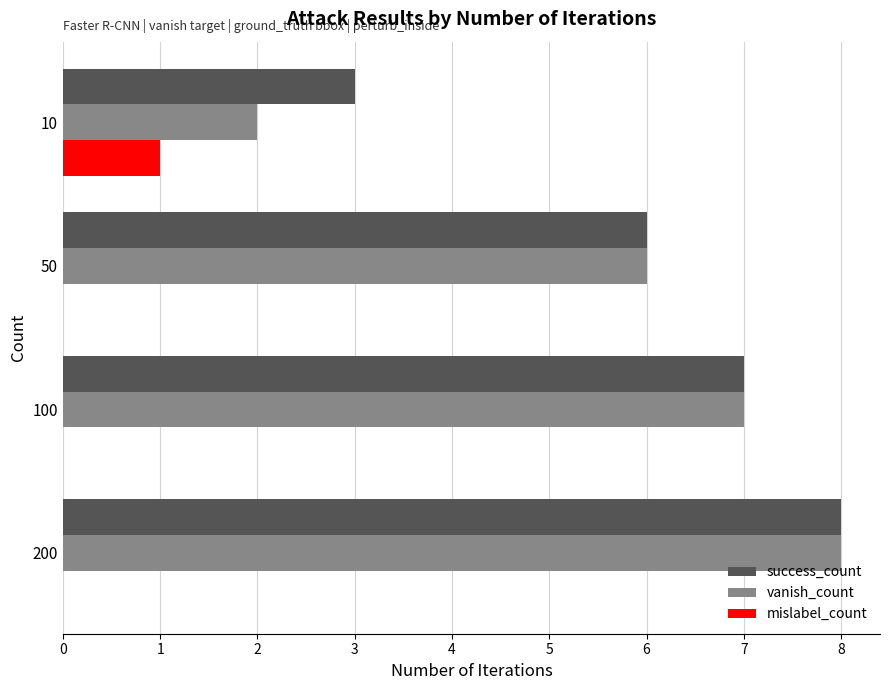

At which category is the sum across all series the highest?

200